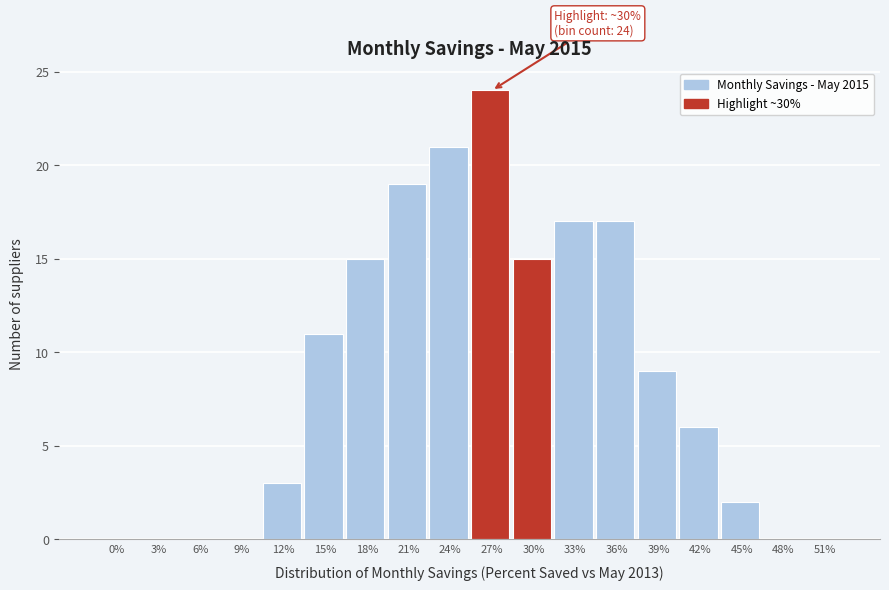

Reading left to right, transcribe all the data shown in this chart.

0%=0	3%=0	6%=0	9%=0	12%=3	15%=11	18%=15	21%=19	24%=21	27%=24	30%=15	33%=17	36%=17	39%=9	42%=6	45%=2	48%=0	51%=0